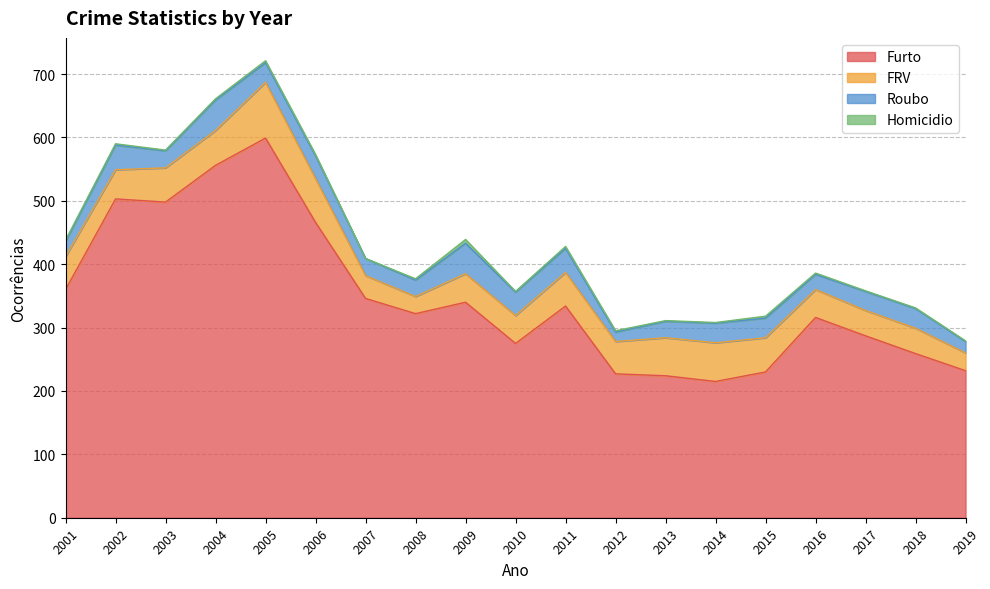

What is the spread (max minus min) of values at 2009?

334